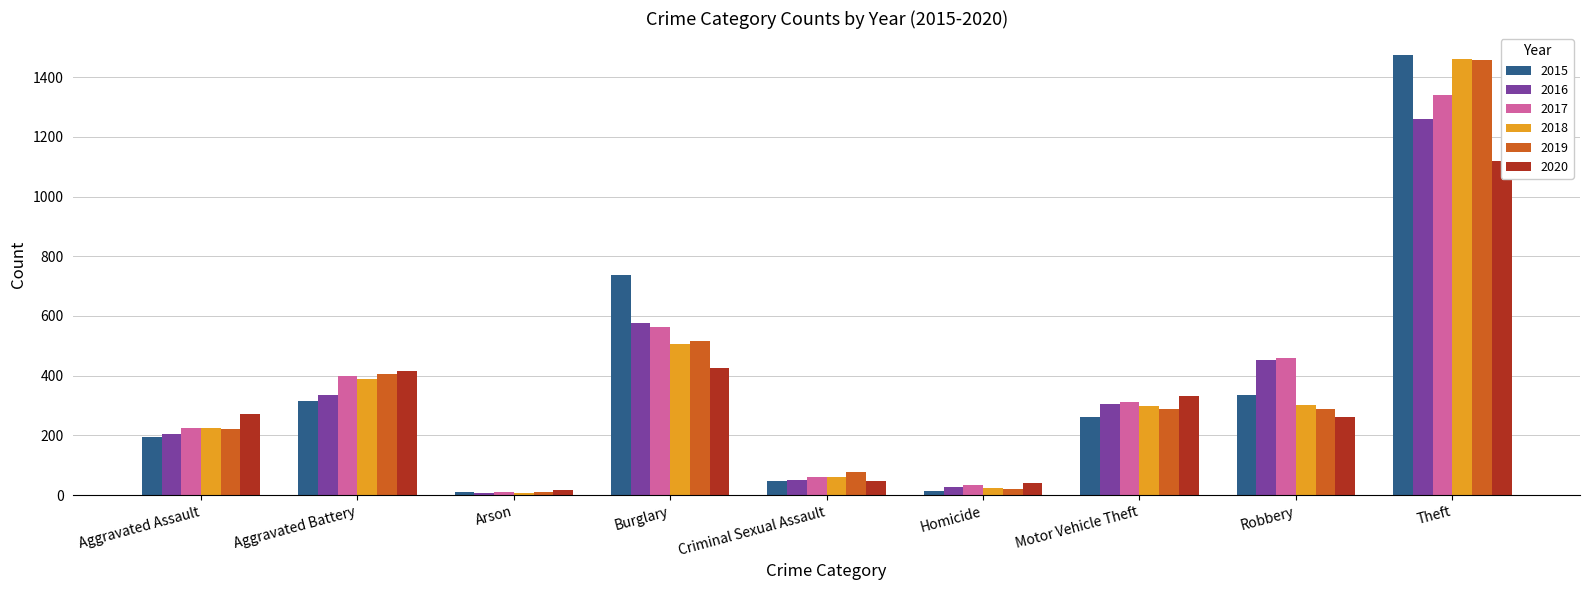

What are all the series names shown in the legend?

2015, 2016, 2017, 2018, 2019, 2020